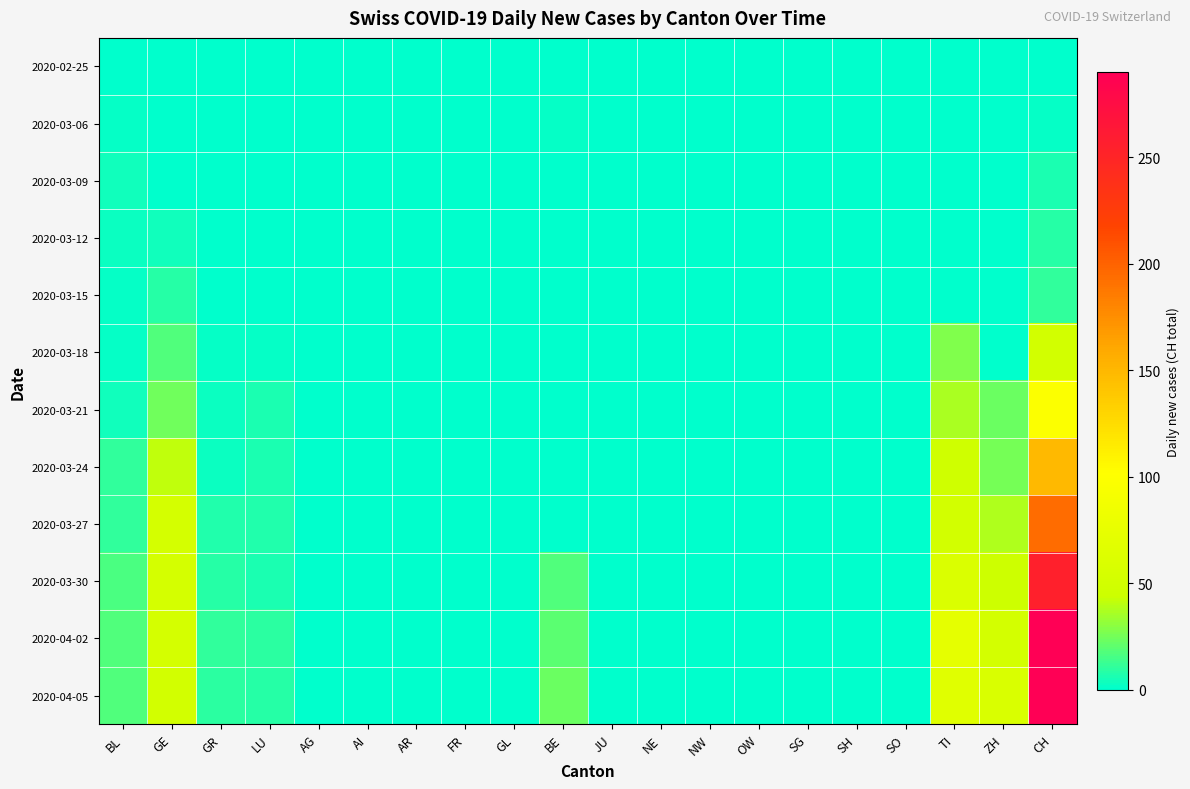

Reading right to left, extract all data points from this chart.

2020-02-25: CH=0	ZH=0	TI=0	SO=0	SH=0	SG=0	OW=0	NW=0	NE=0	JU=0	BE=0	GL=0	FR=0	AR=0	AI=0	AG=0	LU=0	GR=0	GE=0	BL=0
2020-03-06: CH=2	ZH=0	TI=0	SO=0	SH=0	SG=0	OW=0	NW=0	NE=0	JU=0	BE=2	GL=0	FR=0	AR=0	AI=0	AG=0	LU=0	GR=0	GE=0	BL=2
2020-03-09: CH=6	ZH=0	TI=0	SO=0	SH=0	SG=0	OW=0	NW=0	NE=0	JU=0	BE=1	GL=0	FR=0	AR=0	AI=0	AG=0	LU=0	GR=0	GE=1	BL=4
2020-03-12: CH=8	ZH=0	TI=0	SO=0	SH=0	SG=0	OW=0	NW=0	NE=0	JU=0	BE=0	GL=0	FR=0	AR=0	AI=0	AG=0	LU=0	GR=0	GE=4	BL=3
2020-03-15: CH=11	ZH=0	TI=0	SO=0	SH=0	SG=0	OW=0	NW=0	NE=0	JU=0	BE=0	GL=0	FR=0	AR=0	AI=0	AG=0	LU=1	GR=0	GE=8	BL=2
2020-03-18: CH=51	ZH=0	TI=28	SO=0	SH=0	SG=0	OW=0	NW=0	NE=0	JU=0	BE=0	GL=0	FR=0	AR=0	AI=0	AG=0	LU=2	GR=2	GE=17	BL=2
2020-03-21: CH=99	ZH=23	TI=37	SO=0	SH=0	SG=0	OW=0	NW=0	NE=0	JU=0	BE=0	GL=0	FR=0	AR=0	AI=0	AG=0	LU=6	GR=3	GE=24	BL=4
2020-03-24: CH=149	ZH=26	TI=48	SO=0	SH=0	SG=0	OW=0	NW=0	NE=0	JU=0	BE=0	GL=0	FR=0	AR=0	AI=0	AG=0	LU=6	GR=3	GE=41	BL=11
2020-03-27: CH=194	ZH=38	TI=51	SO=0	SH=0	SG=0	OW=0	NW=0	NE=0	JU=0	BE=0	GL=0	FR=0	AR=0	AI=0	AG=0	LU=7	GR=7	GE=54	BL=11
2020-03-30: CH=255	ZH=46	TI=61	SO=0	SH=0	SG=0	OW=0	NW=0	NE=0	JU=0	BE=17	GL=0	FR=0	AR=0	AI=0	AG=0	LU=6	GR=9	GE=54	BL=16
2020-04-02: CH=290	ZH=53	TI=73	SO=0	SH=0	SG=0	OW=0	NW=0	NE=0	JU=0	BE=20	GL=0	FR=0	AR=0	AI=0	AG=0	LU=10	GR=11	GE=54	BL=18
2020-04-05: CH=290	ZH=59	TI=67	SO=0	SH=0	SG=0	OW=0	NW=0	NE=0	JU=0	BE=23	GL=0	FR=0	AR=0	AI=0	AG=0	LU=9	GR=10	GE=51	BL=17